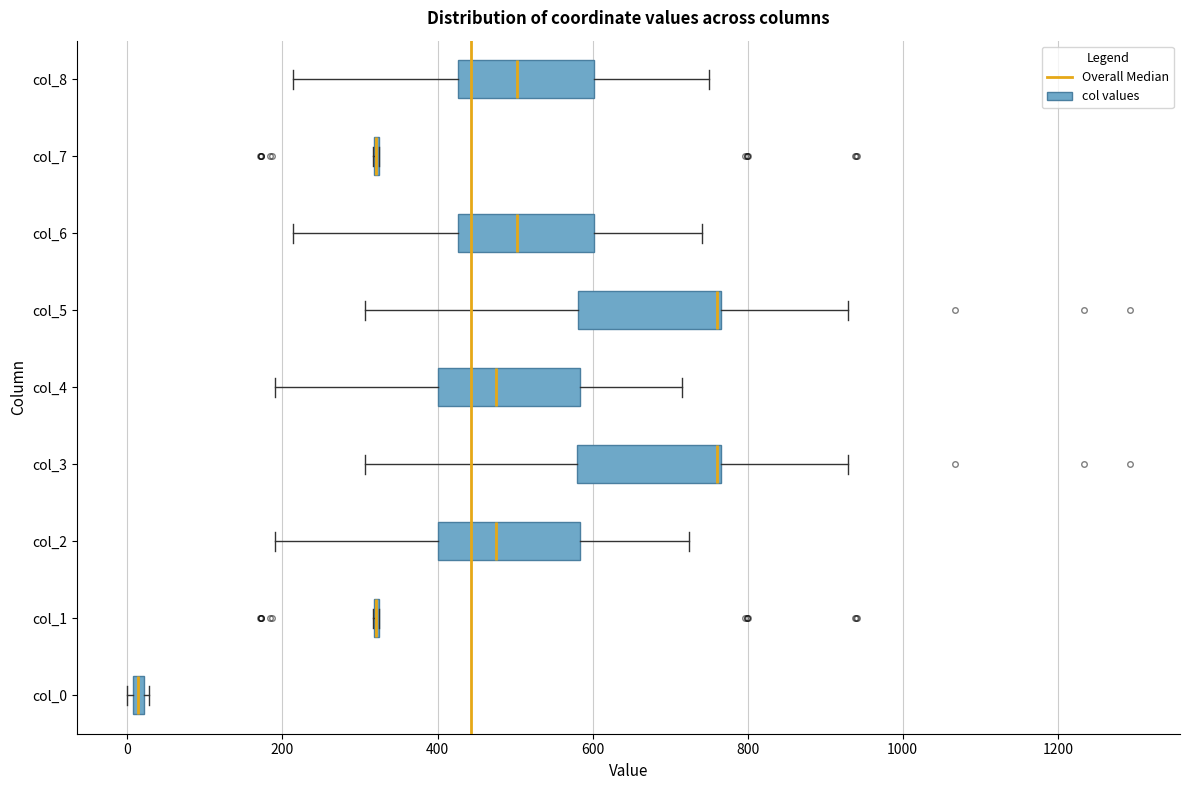

Where does the median line of the box for col_2 sit on the x-axis? The values are not printed on the chart, so give them approximately, as read against the axis.

480